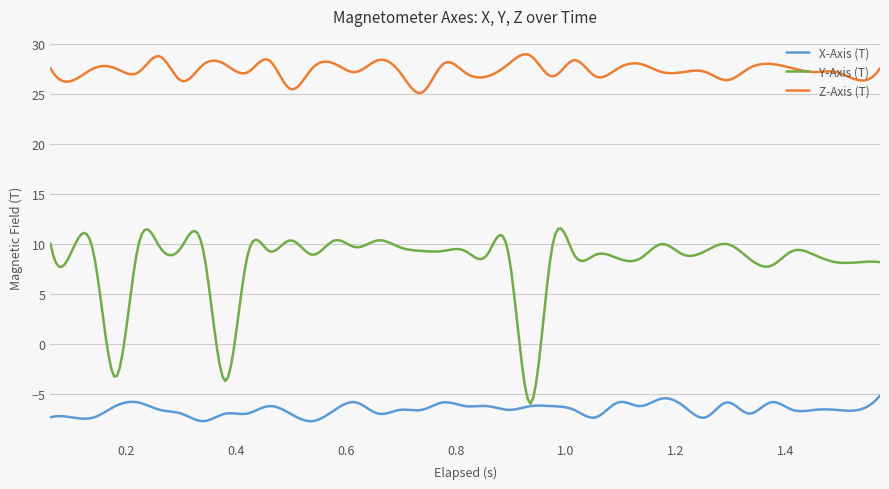

Which series has the widest spread of values?

Y-Axis (T)